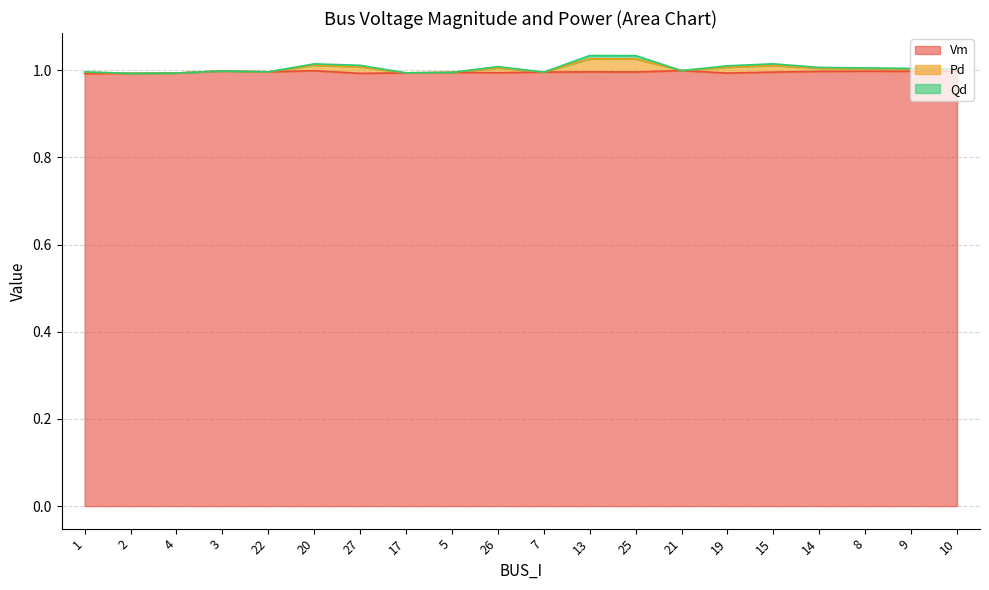

True or false: Vm has a value of 1.6 at 5.

False